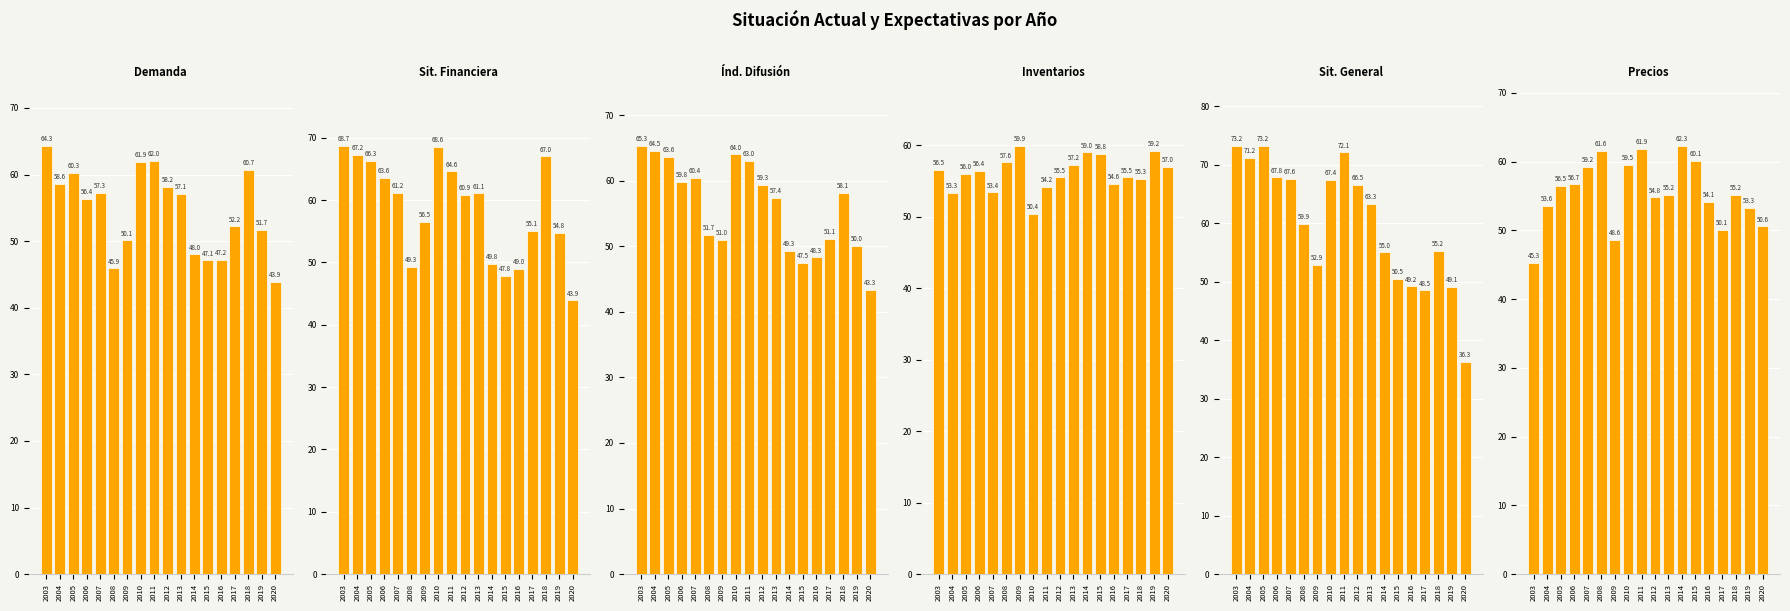

Between 2005 and 2013, which series saw the biggest shift?

Sit. General